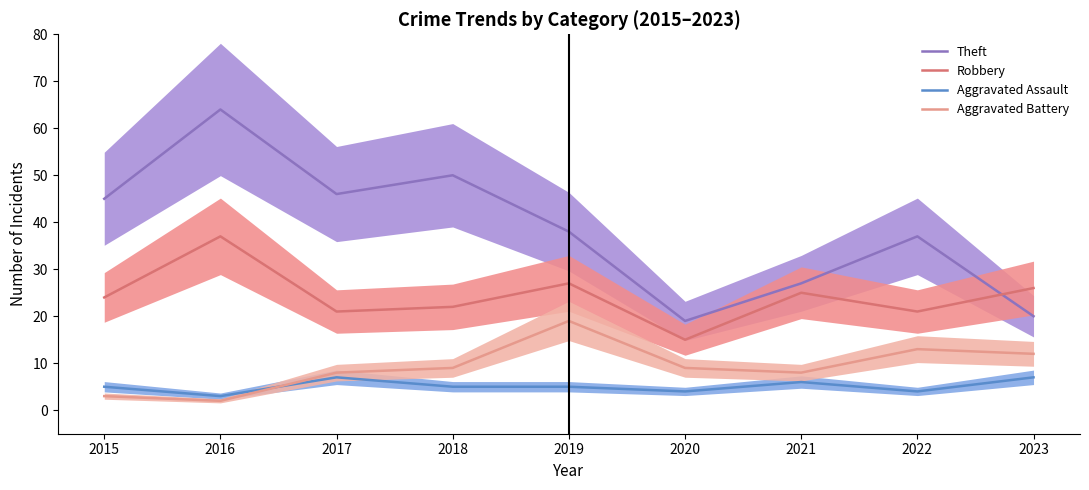

What is the sum of all Robbery values?

218